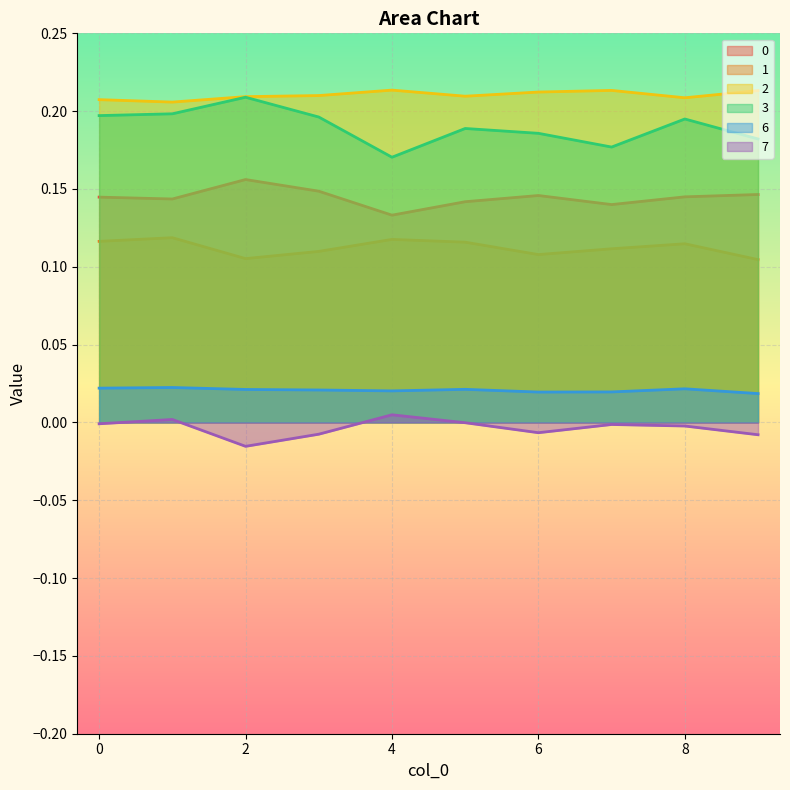

True or false: 2 and 7 intersect in this chart.

False